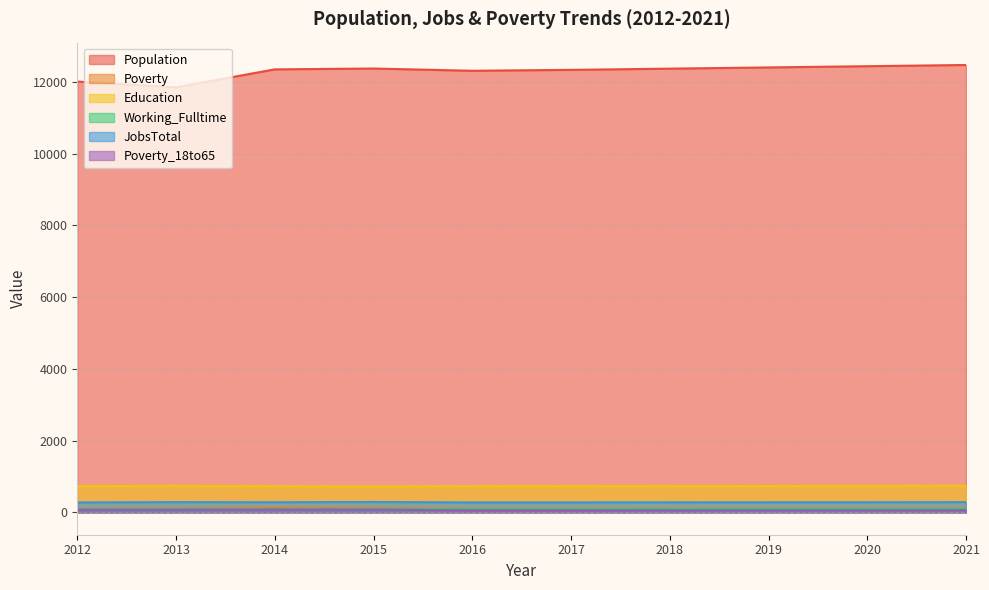

What is the difference between the highest and lowest values at 2020?

12374